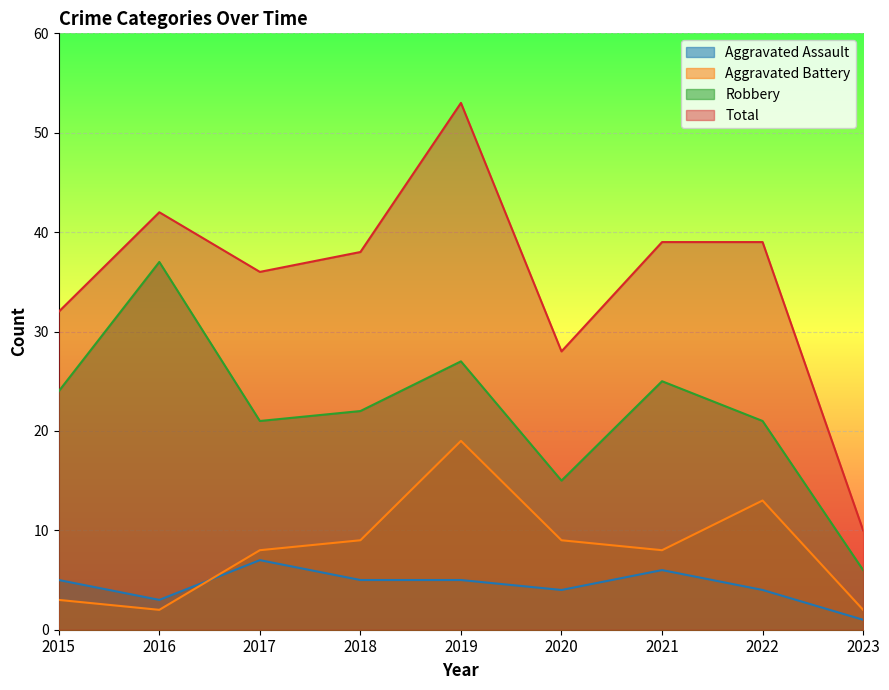

At 2019, list the series in order from smallest to largest.

Aggravated Assault, Aggravated Battery, Robbery, Total